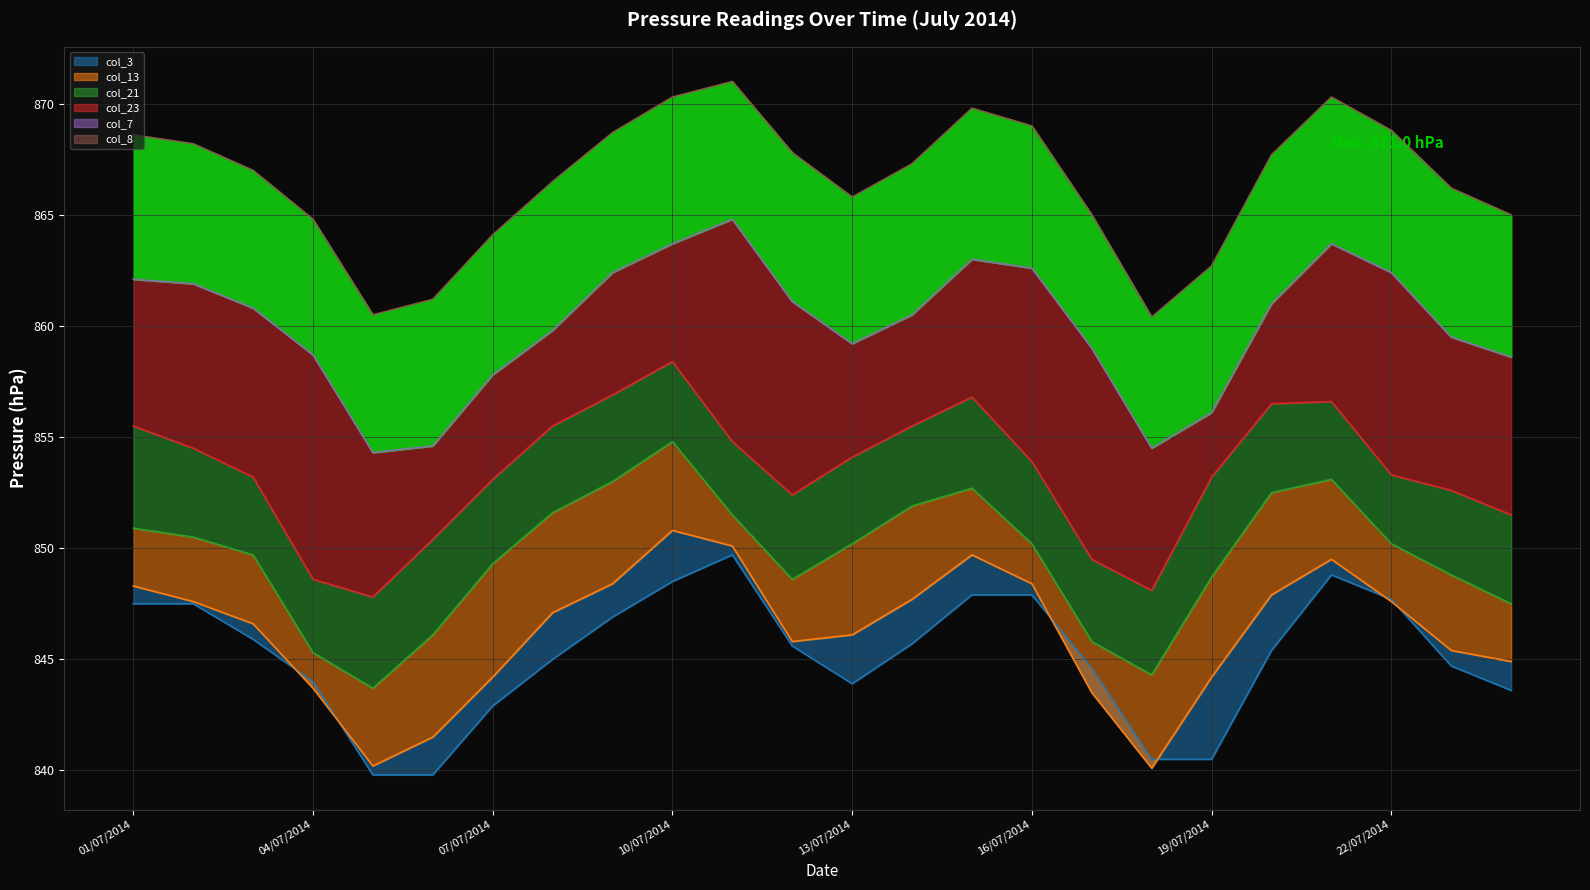

What is the spread (max minus min) of values at 02/07/2014?

20.7